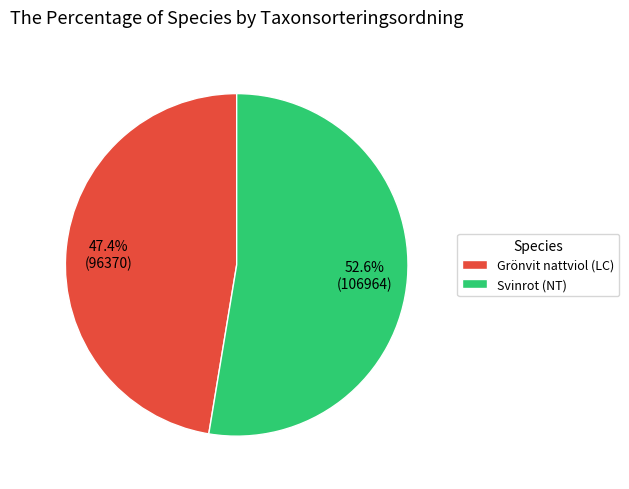

Which category has the smallest portion of the pie?

Grönvit nattviol (LC)